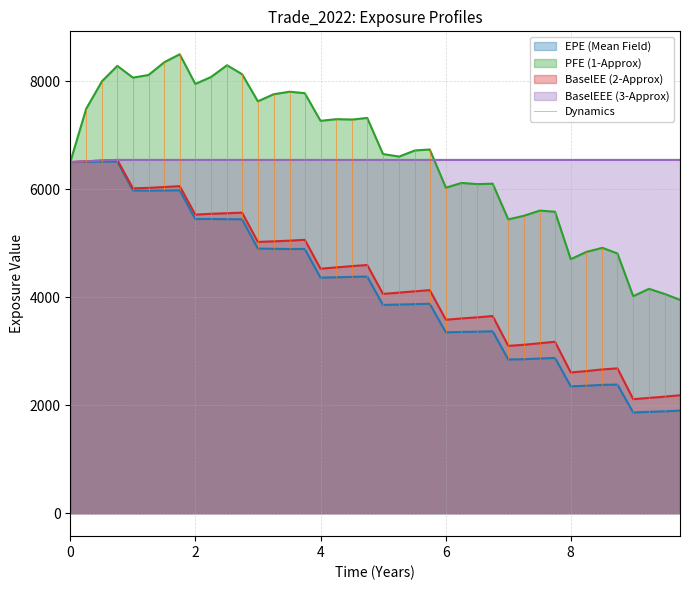

What is the smallest value displayed?

1865.9